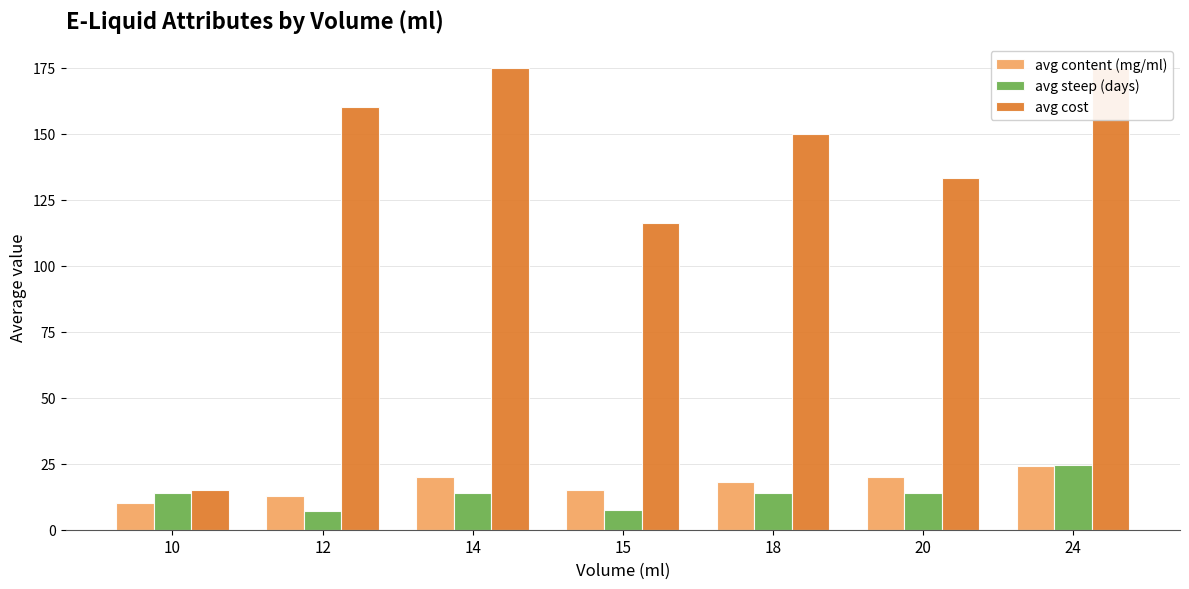

At which category is the sum across all series the highest?

24